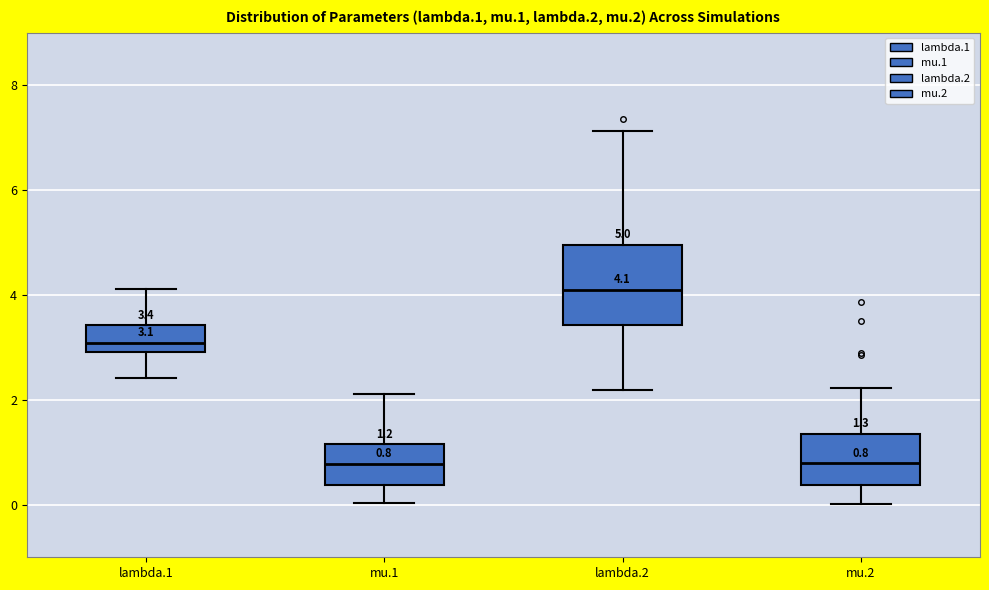

Which box has the highest median line?

lambda.2